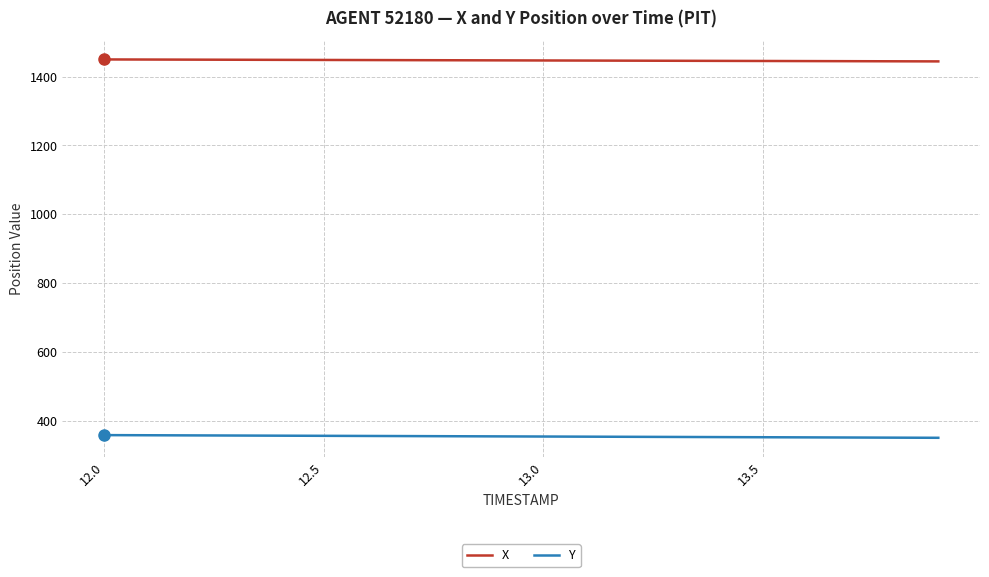

Rank the series by their maximum value, from lowest to highest.

Y, X